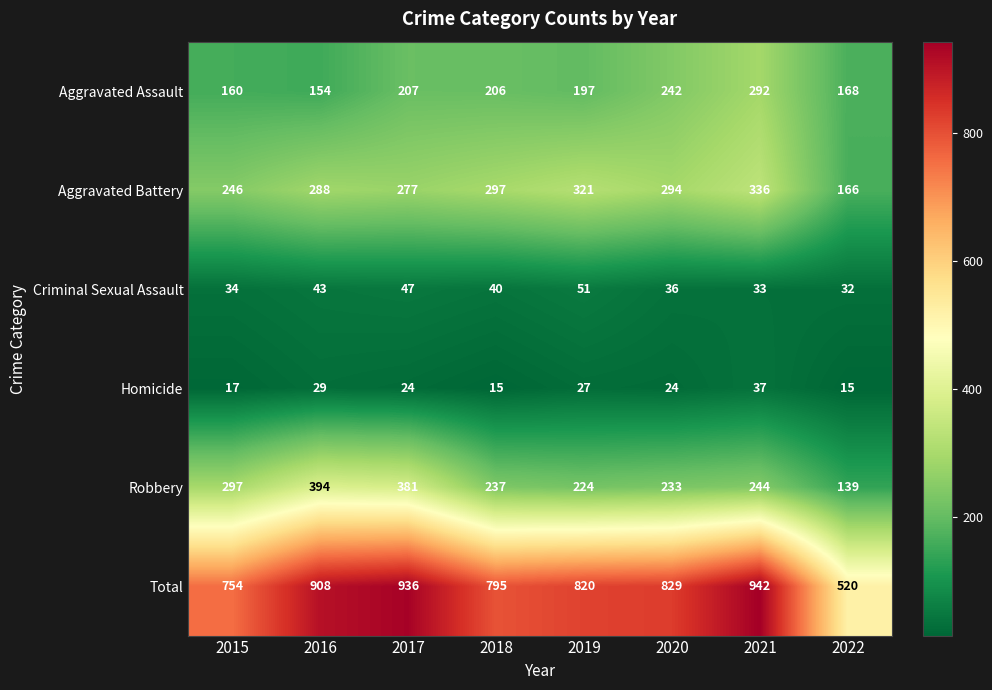

True or false: Aggravated Battery has a value of 414 at 2020.

False